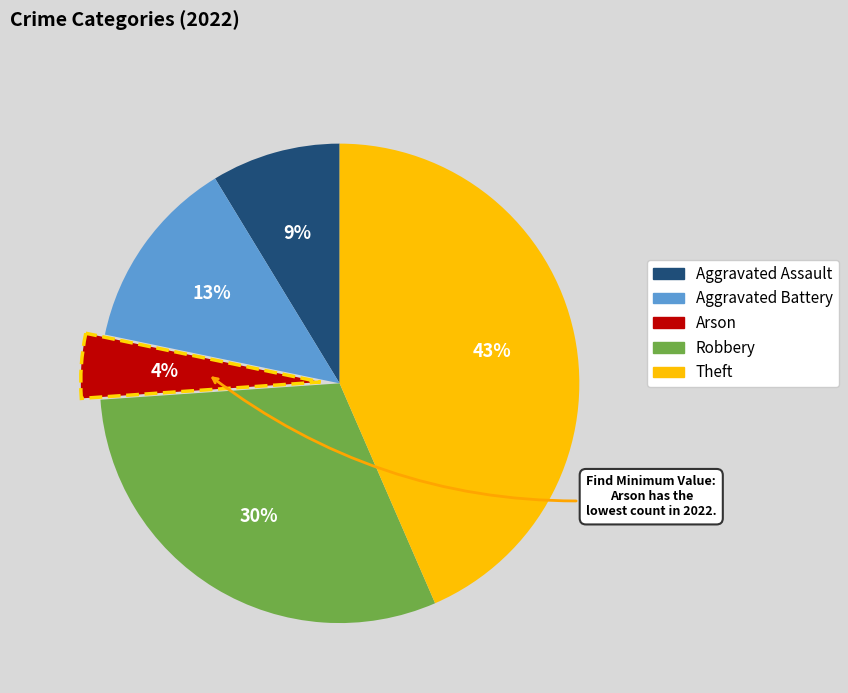

To the nearest percent, what is the difference between the Robbery and Arson slice percentages?

26%